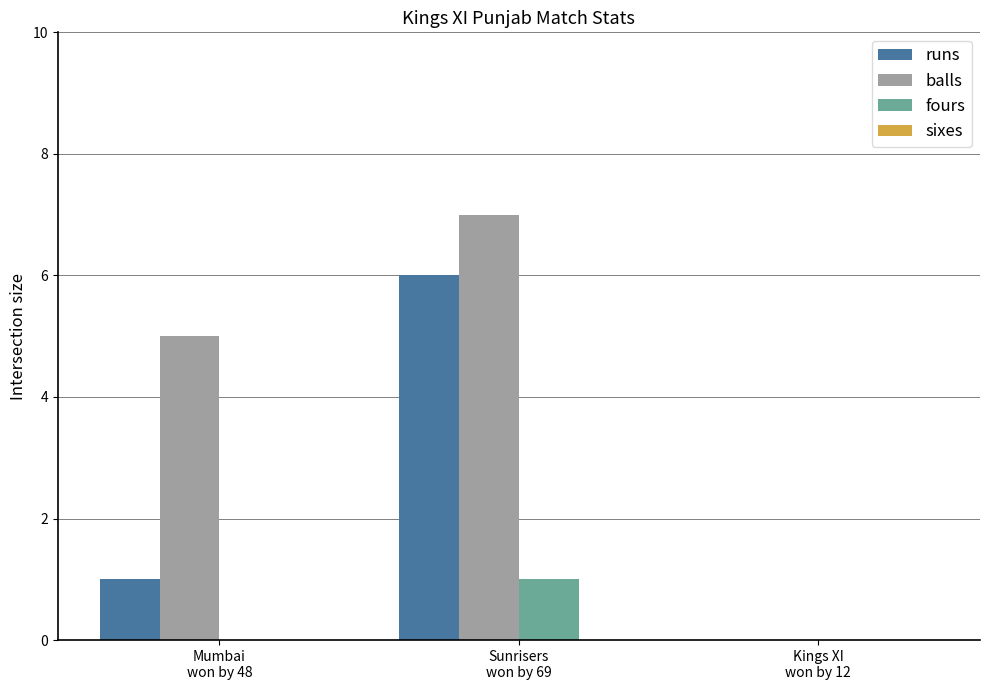

What is the sum of all balls values?

12